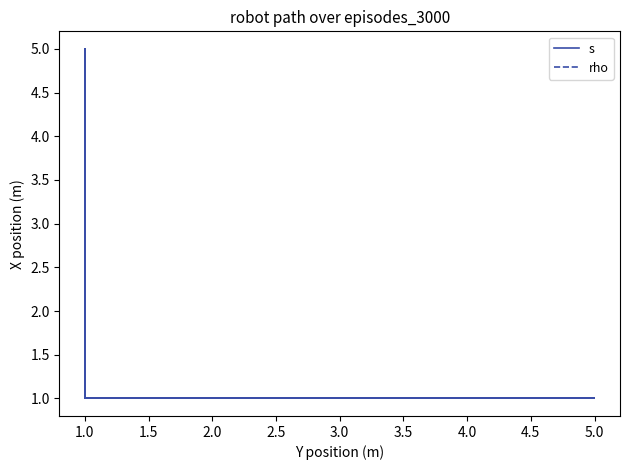

True or false: rho has more than 2 points higher than both neighbors.

False